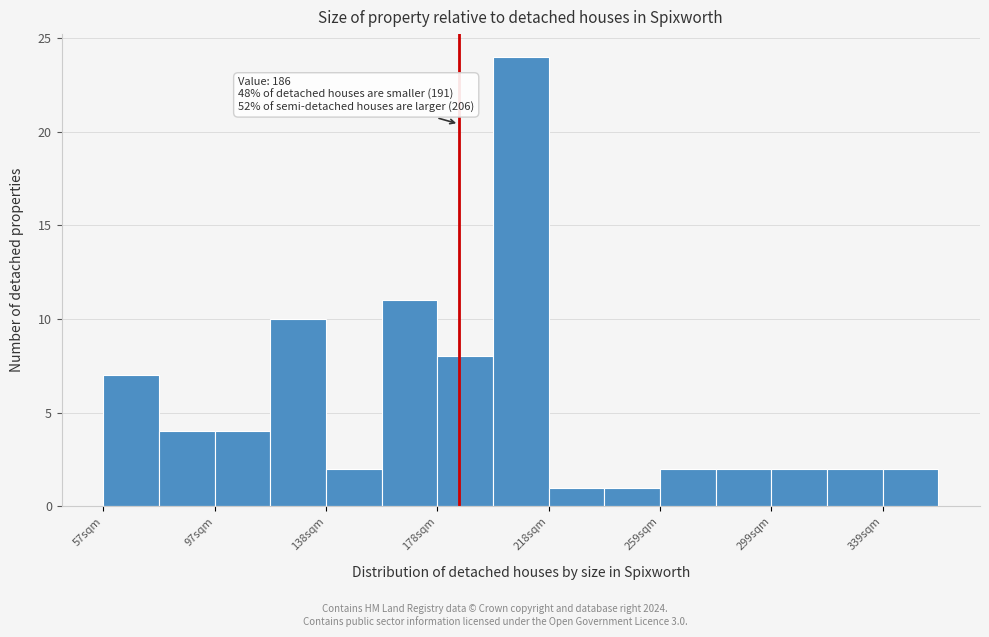

Which range on the x-axis has the tallest bar?

200 to 220